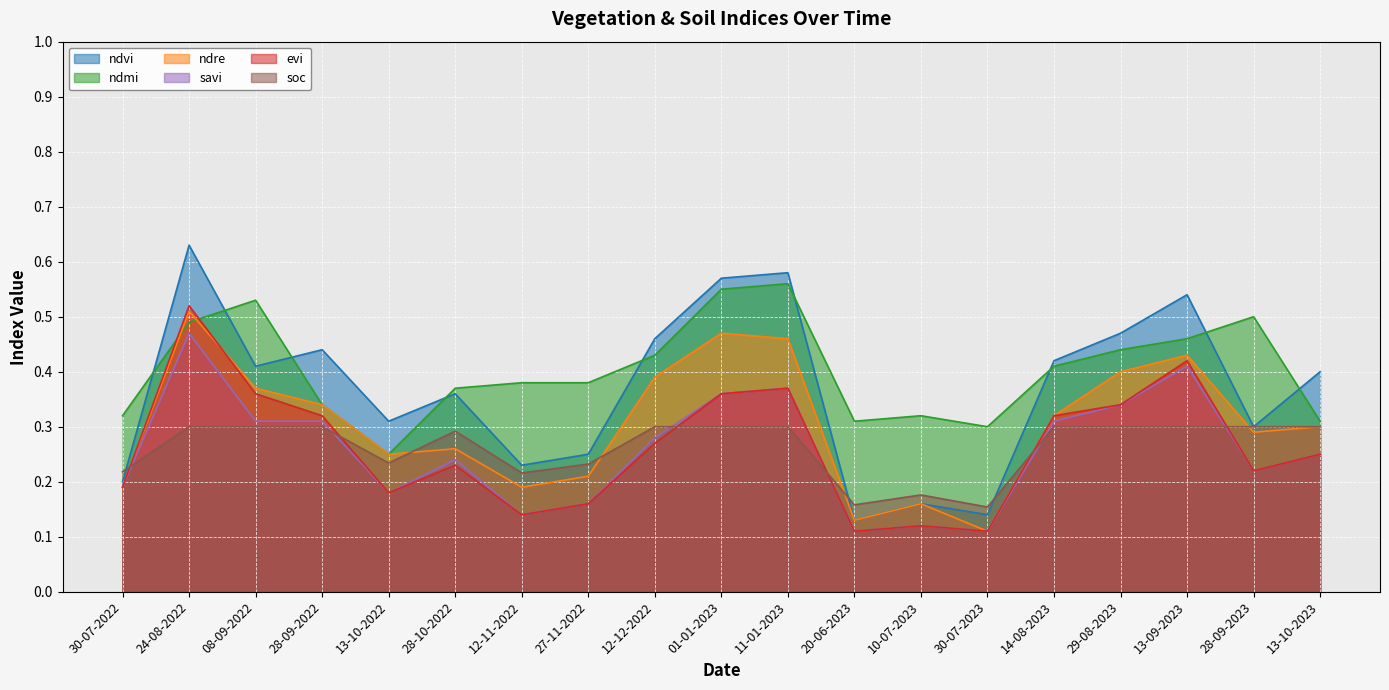

What is the maximum value for evi?

0.5